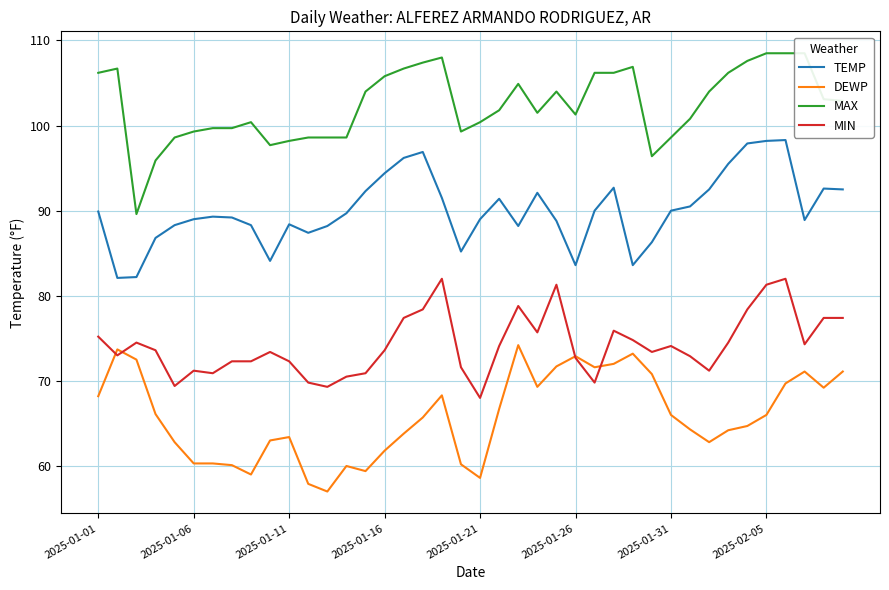

What is the average value of the TEMP series?

90.0